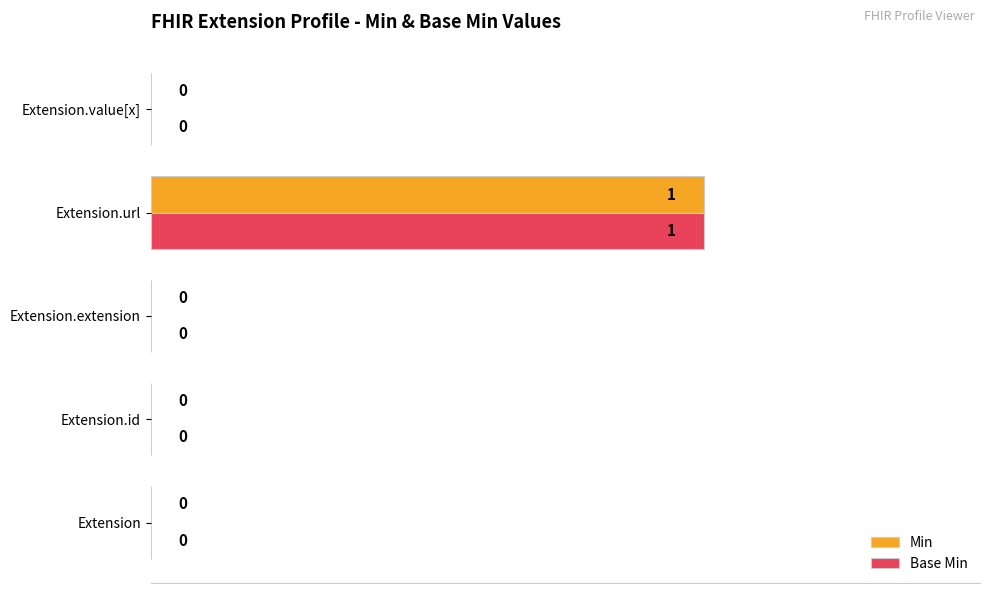

At which label does Min reach its peak?

Extension.url